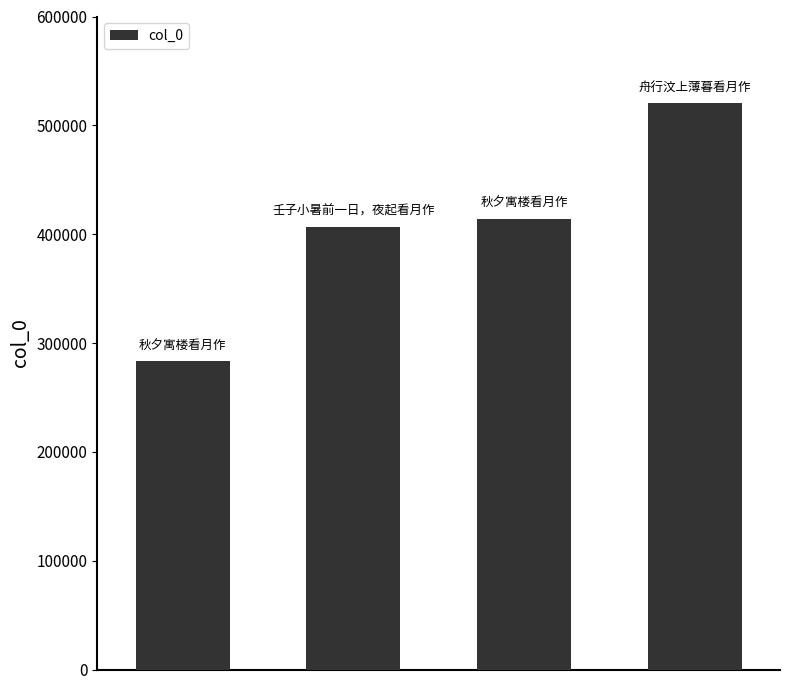

What is the smallest value displayed?

283131